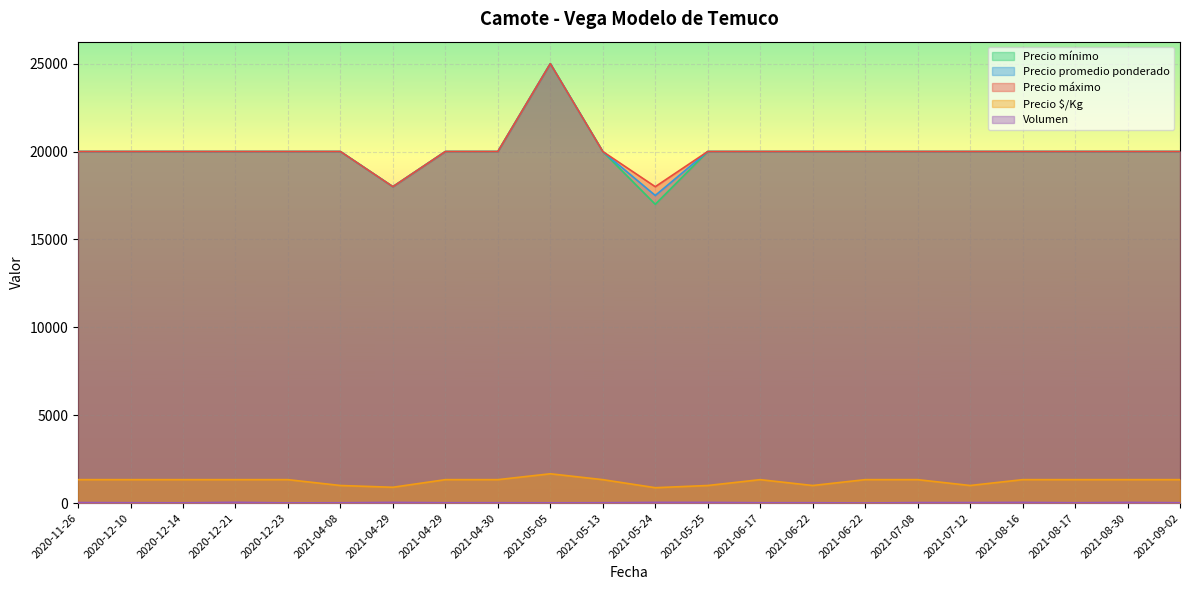

Where is the first local maximum for Precio máximo?

2021-05-05